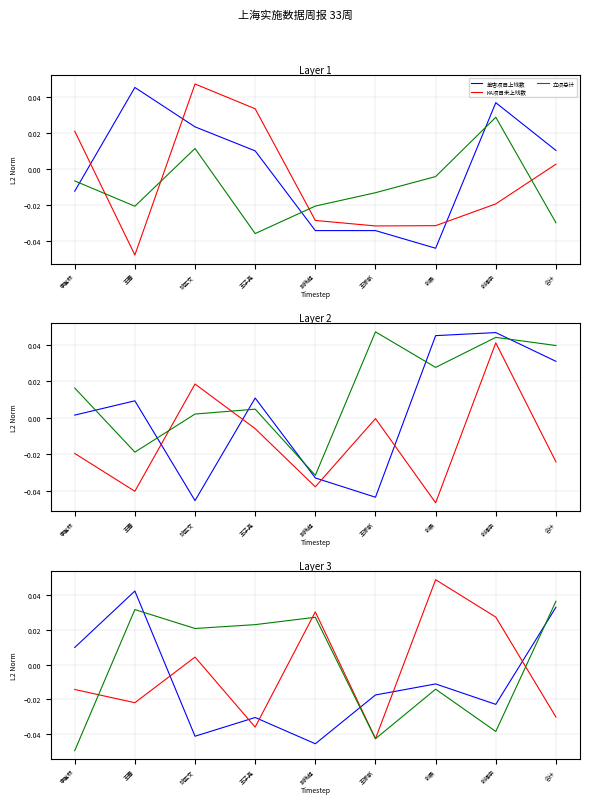

How many data points in 立项总计 are above 0?

5